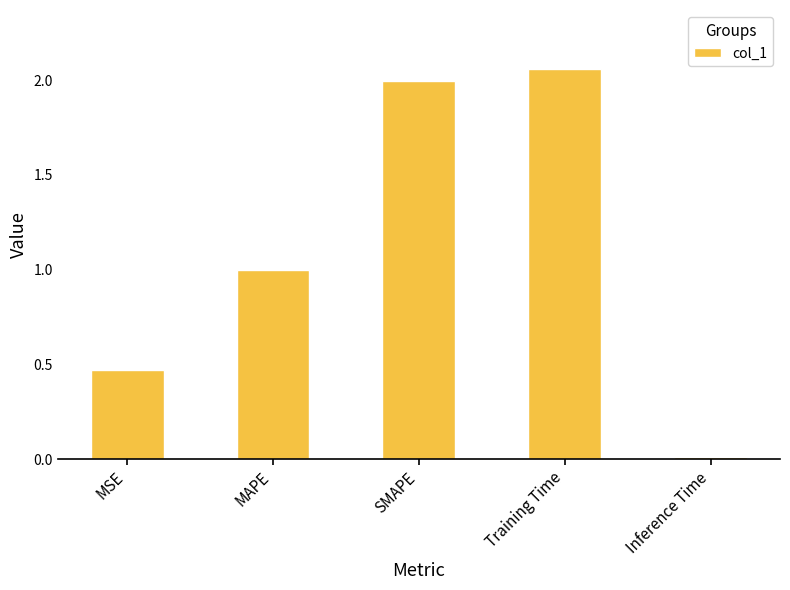

List the labels in order of value, largest first.

Training Time, SMAPE, MAPE, MSE, Inference Time